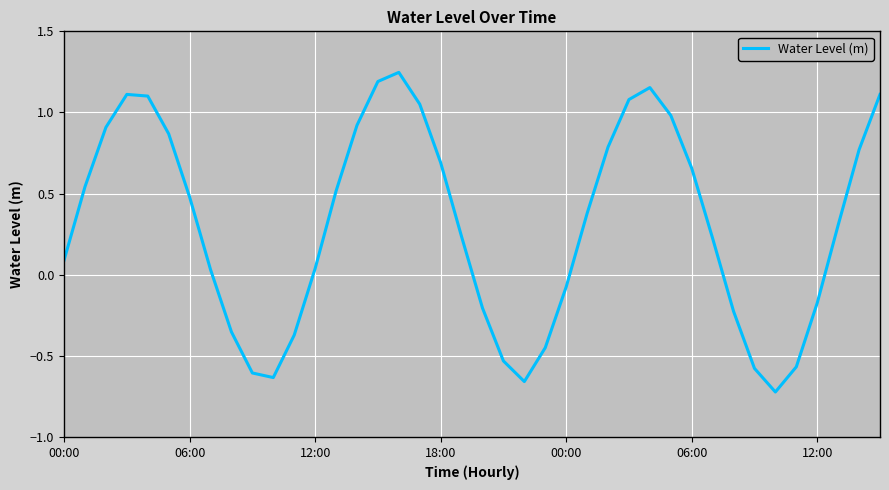

Count the number of categories in the chart.

40